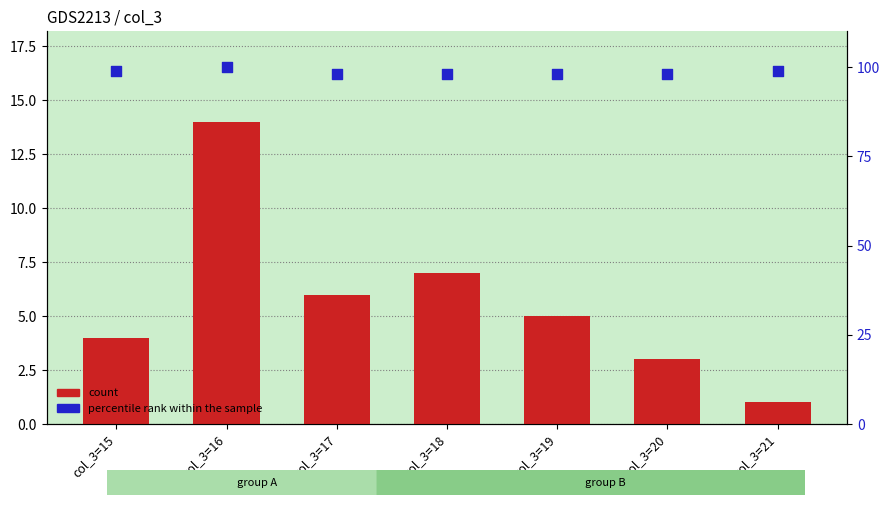

Which series has the widest spread of Y values?

count